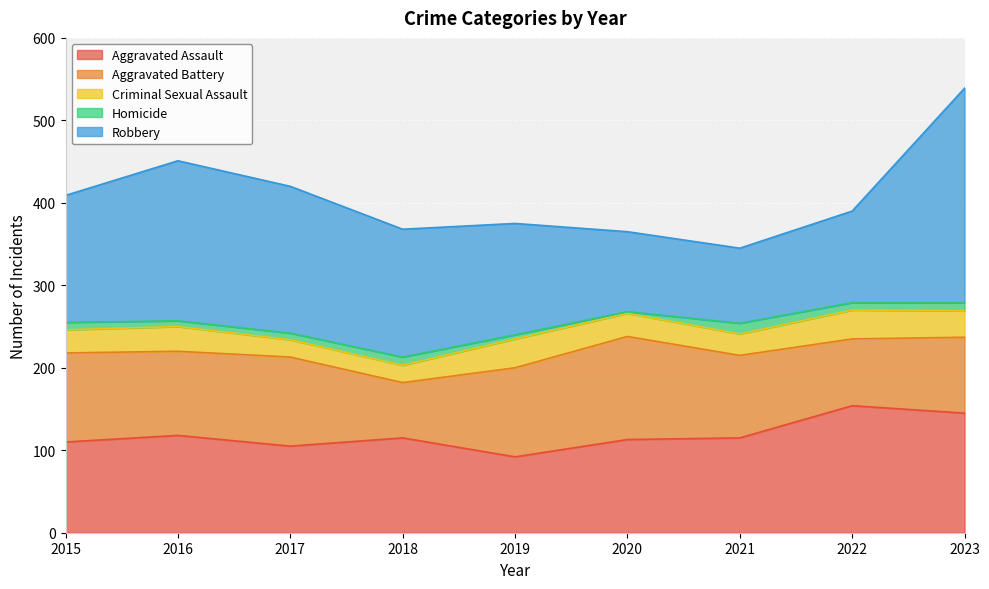

In Homicide, how many points are higher than both neighbors (excluding endpoints)?

2